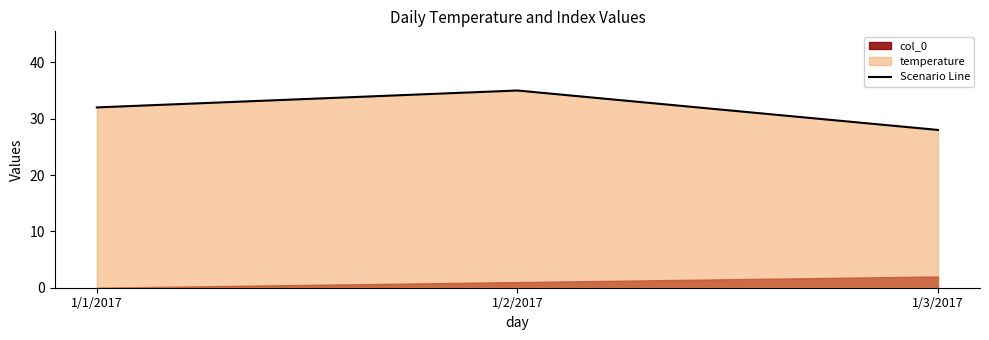

Read the value at 1/1/2017.

32